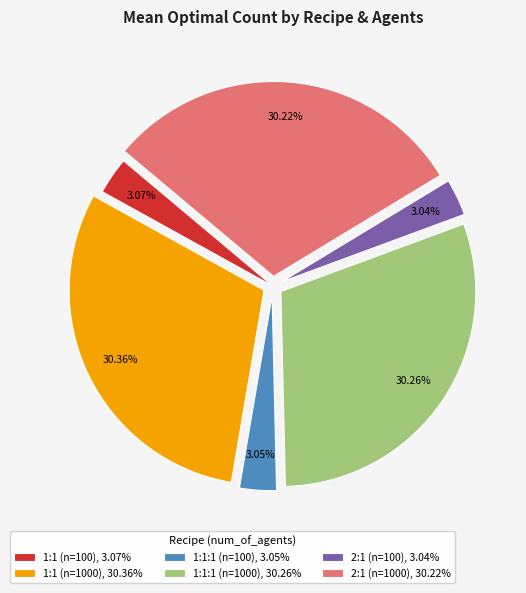

Is it true that 1:1 (n=1000) is 44% of the pie?

False